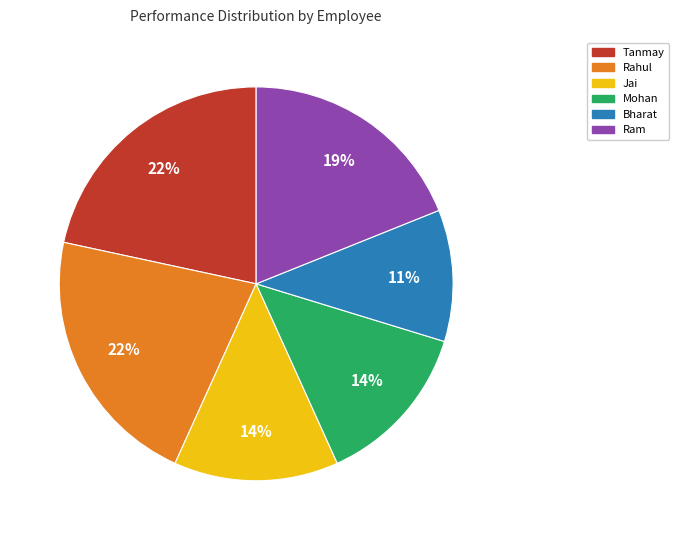

What is the ratio of the value at Ram to the value at Tanmay?

0.9